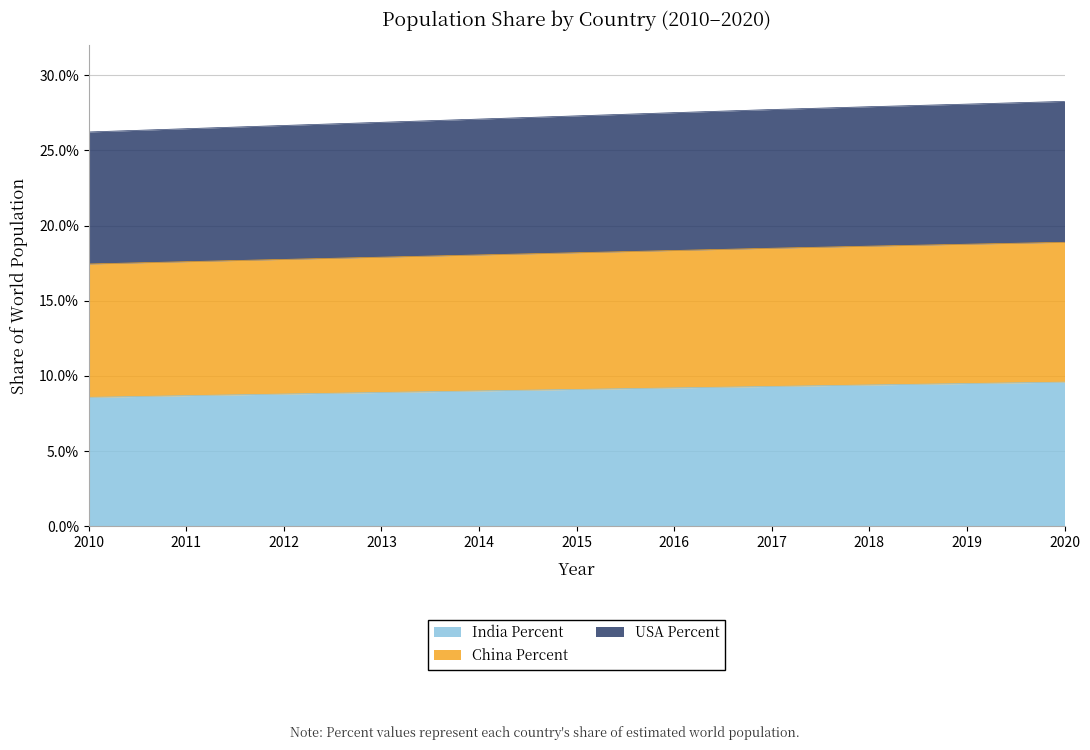

At how many categories does at least one series exceed 0?

11